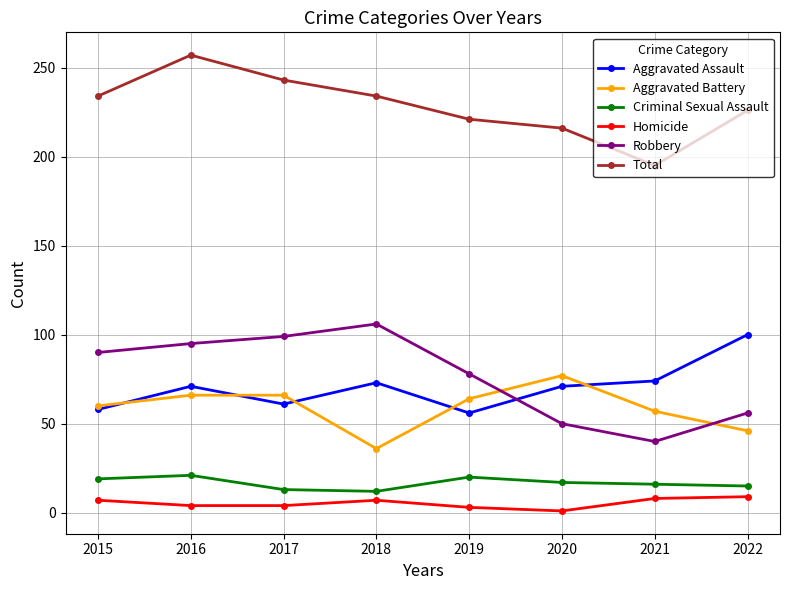

The Aggravated Battery series shows 77 at 2020. True or false?

True